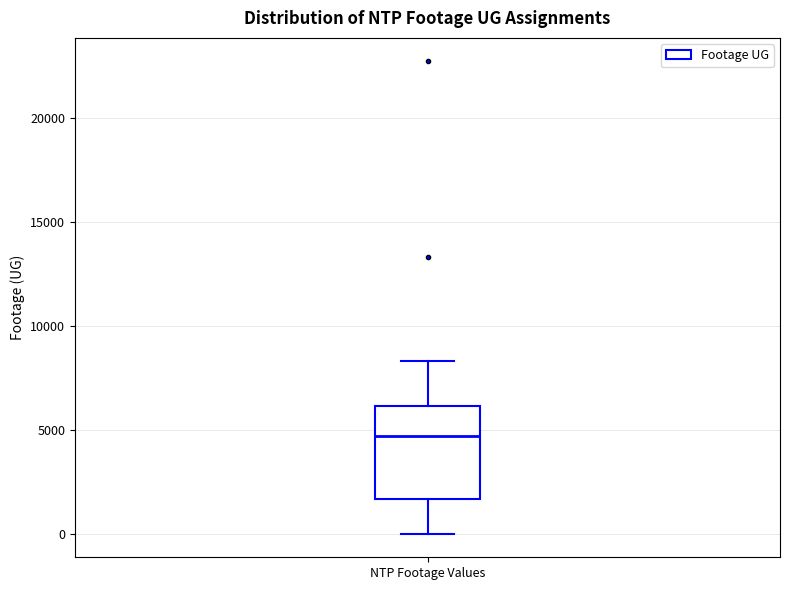

Read this box plot against the y-axis: the position of the median line, the range covered by the box, and the ends of both whiskers. The values are not printed on the chart, so give them approximately, as read against the axis.

median 4500, box 1500 to 6000, whiskers 0 to 8500